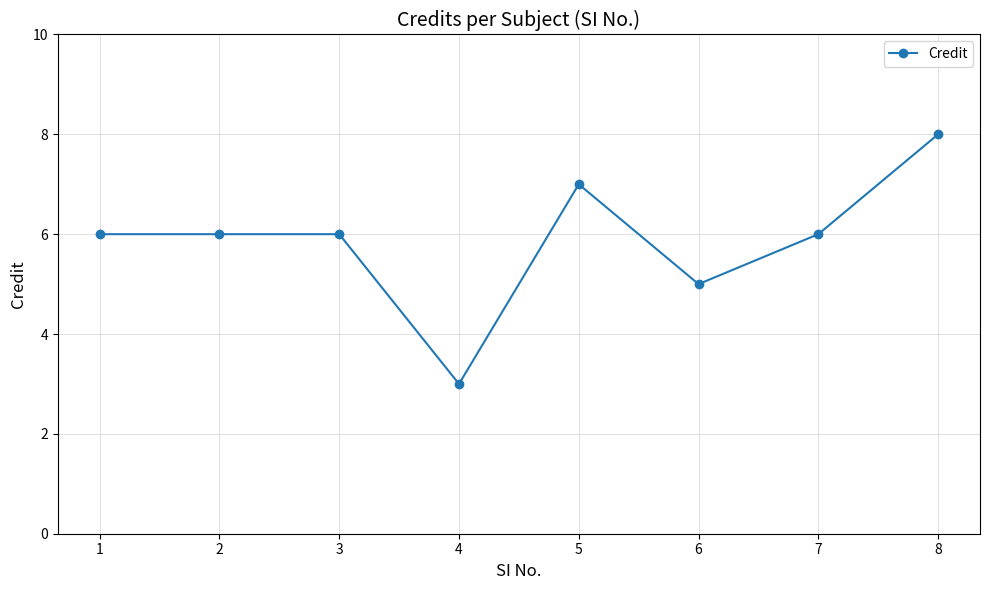

Reading left to right, extract all data points from this chart.

1=6	2=6	3=6	4=3	5=7	6=5	7=6	8=8